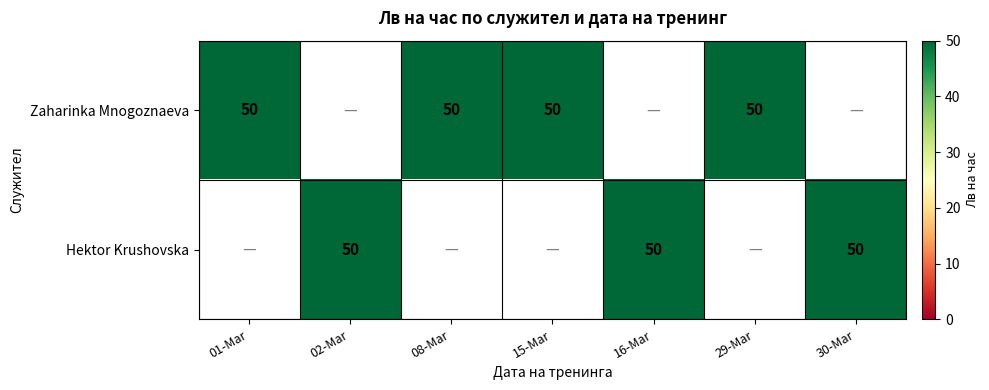

How many distinct data groups are displayed?

2